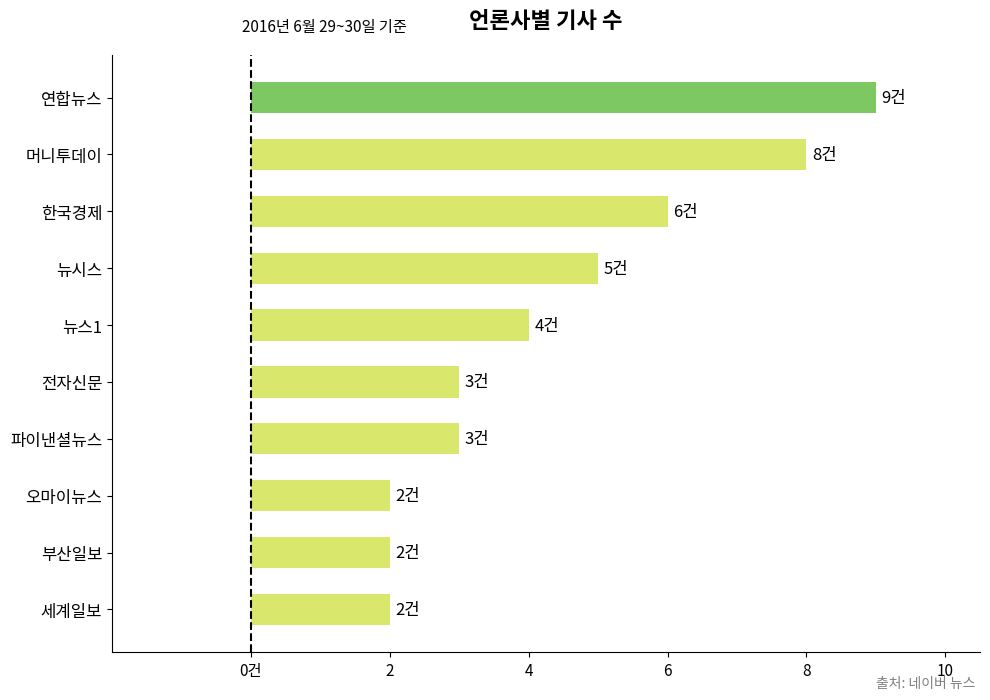

Does the chart contain any negative values?

No